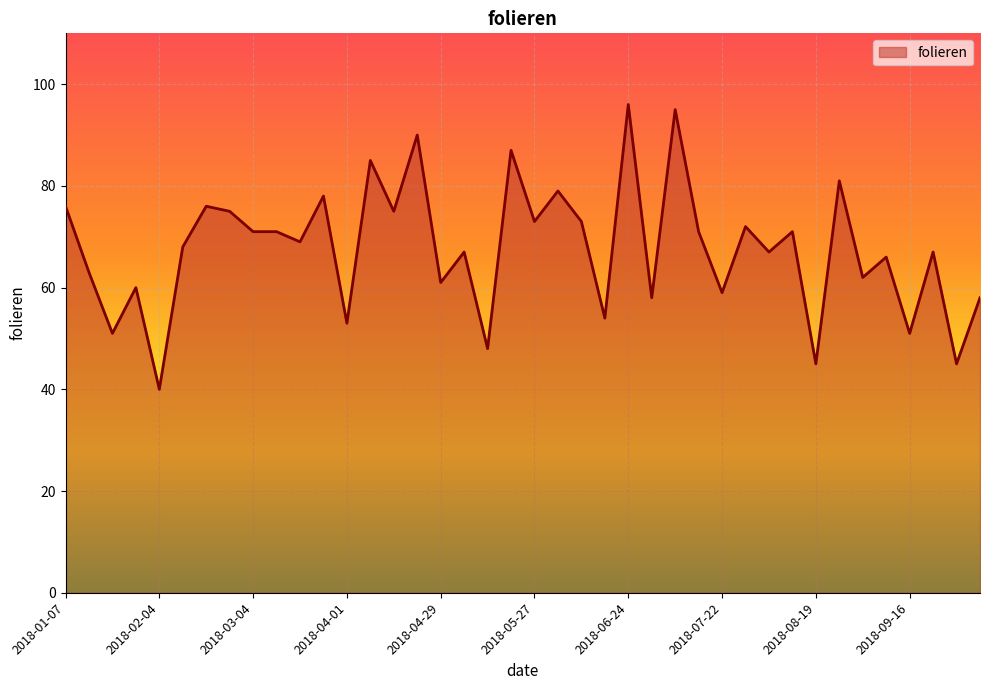

What is the maximum value shown in the chart?

96